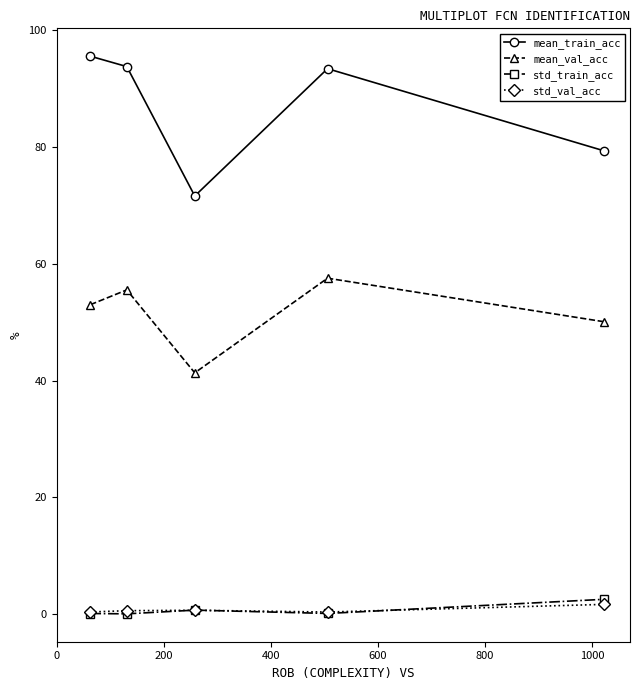

How many interior local valleys does the mean_train_acc series have?

1